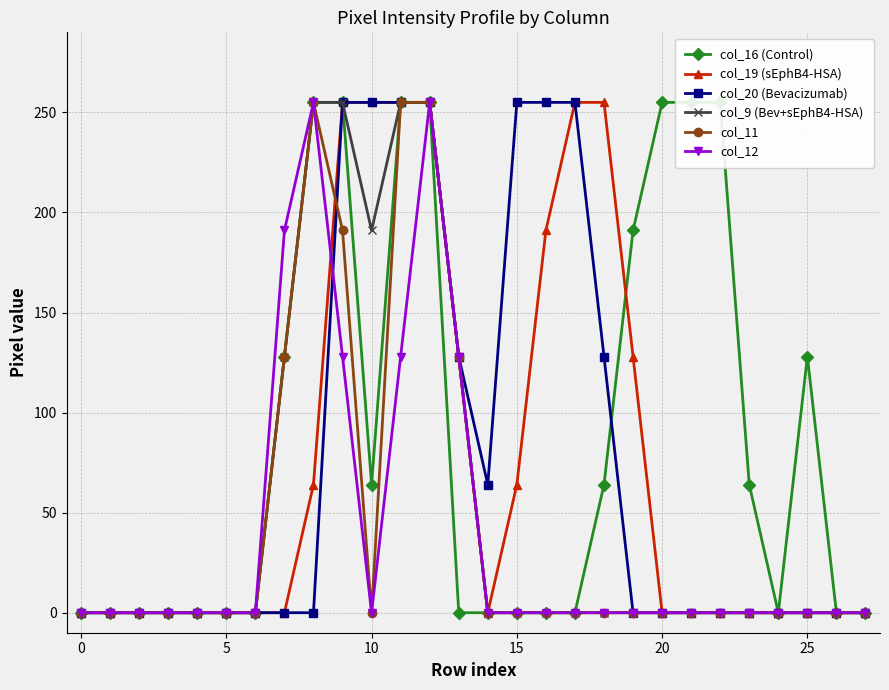

In col_12, how many points are higher than both neighbors (excluding endpoints)?

2